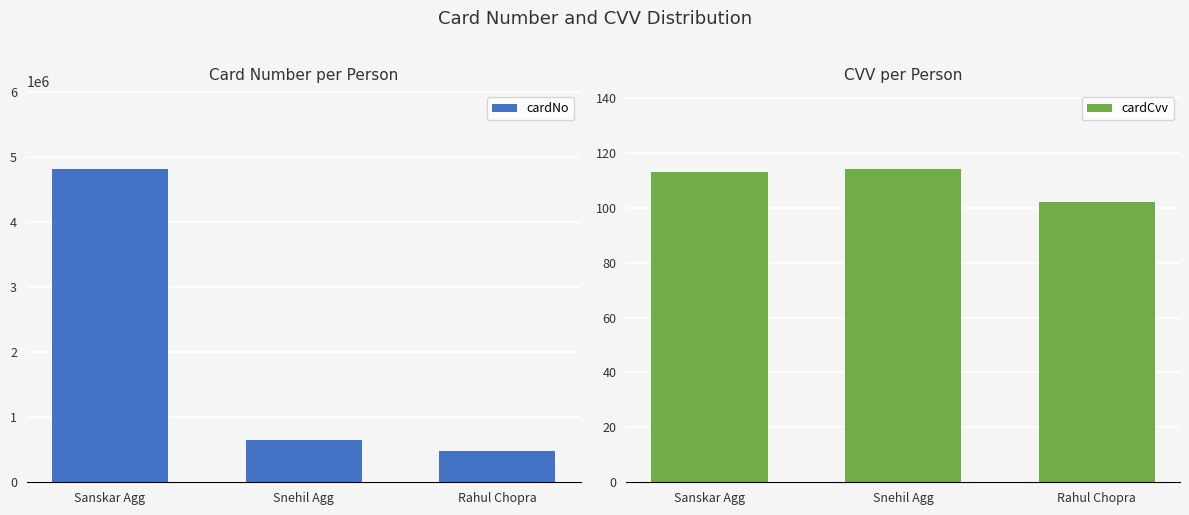

What value does the cardNo series have at Sanskar Agg, to the nearest 100?

4815100